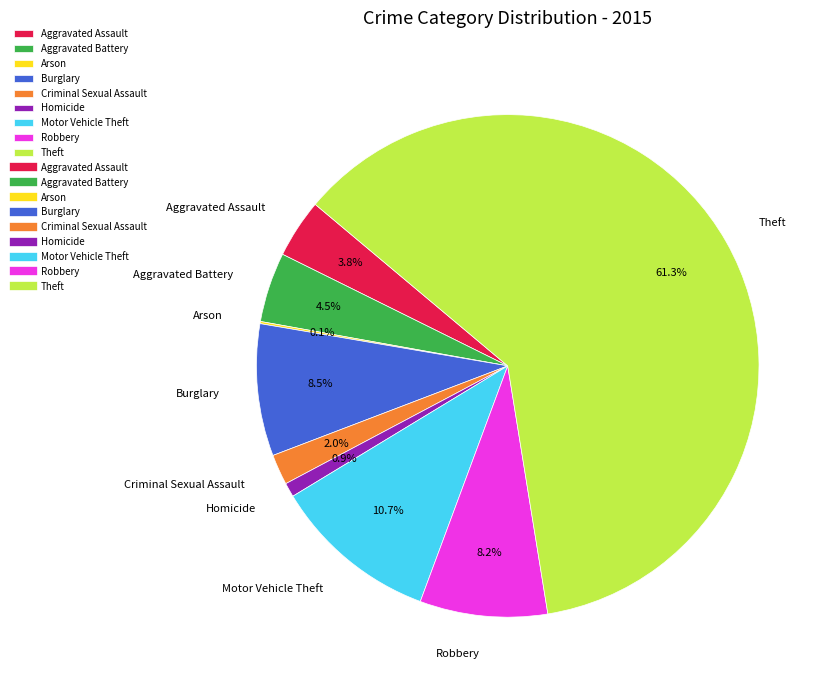

What is the total percentage of Homicide and Motor Vehicle Theft?

11.6%